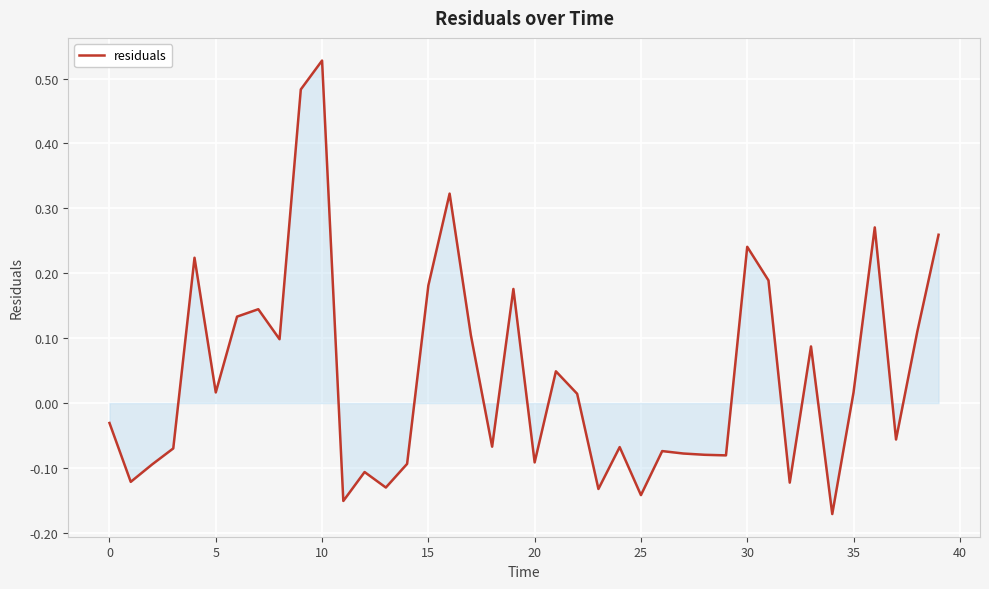

Which category has the highest value across all series?

10